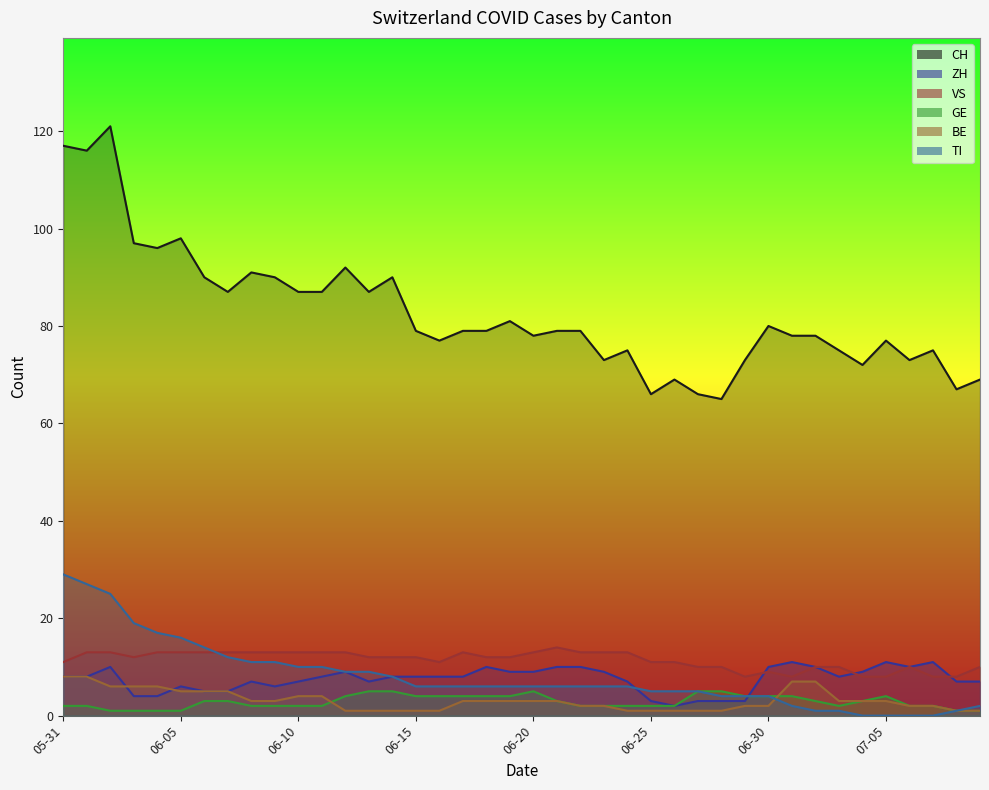

What is the total value across all series at 2020-06-19?

115